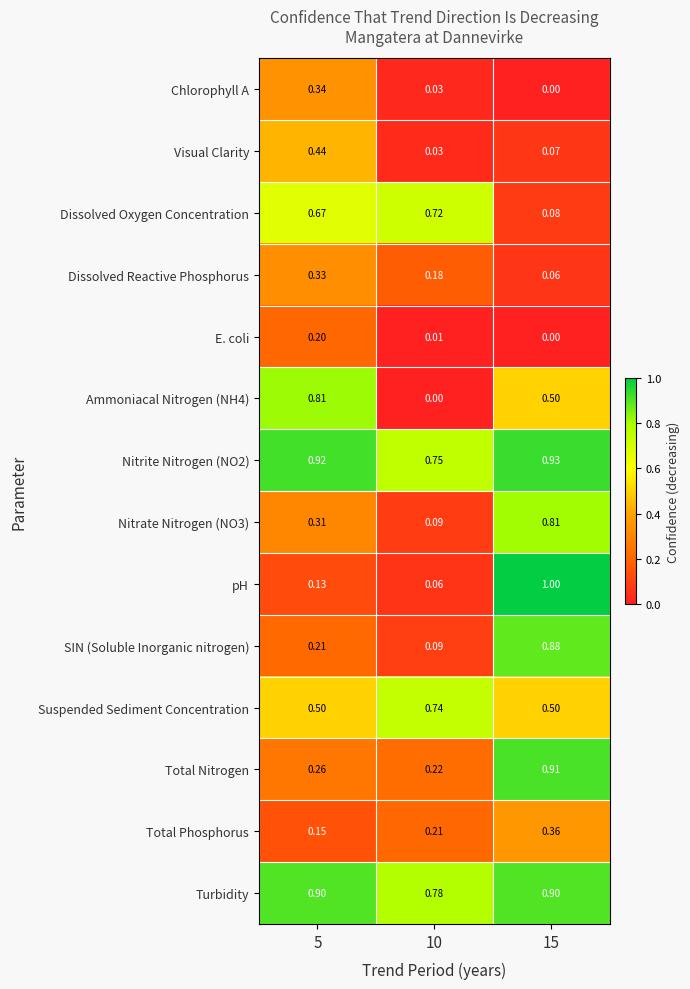

What is the maximum value shown in the chart?

1.0